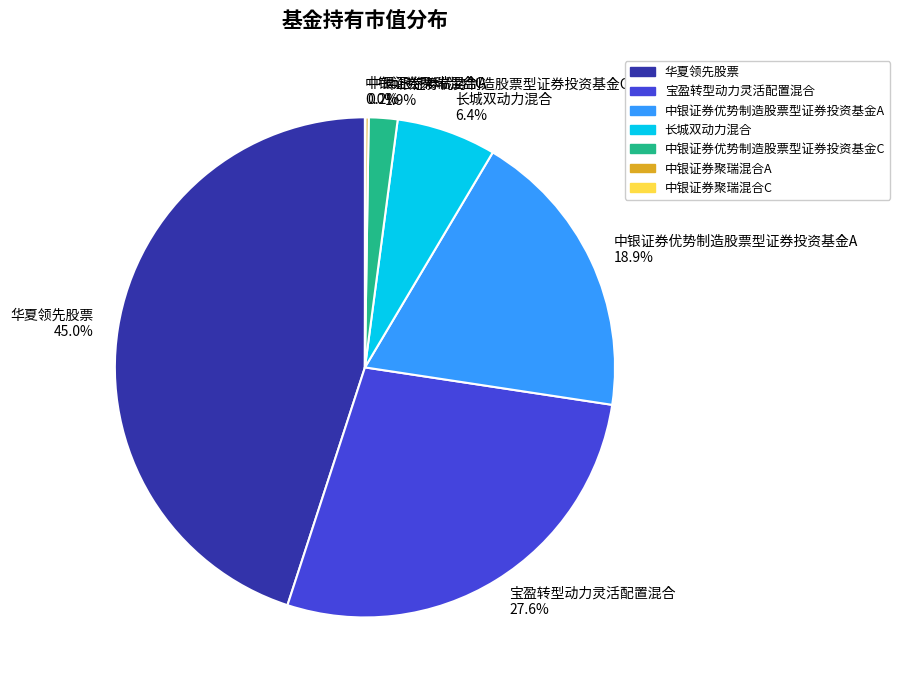

Between 中银证券优势制造股票型证券投资基金C 1.9% and 长城双动力混合 6.4%, which is larger?

长城双动力混合 6.4%